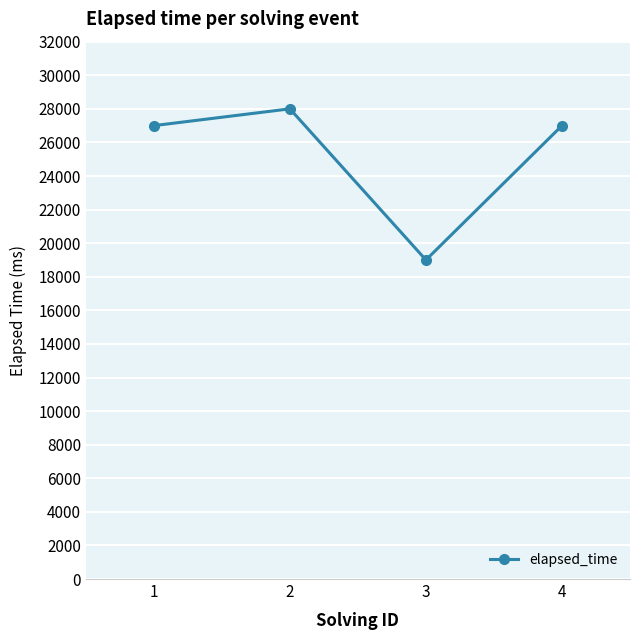

How many lines are shown in the chart?

1